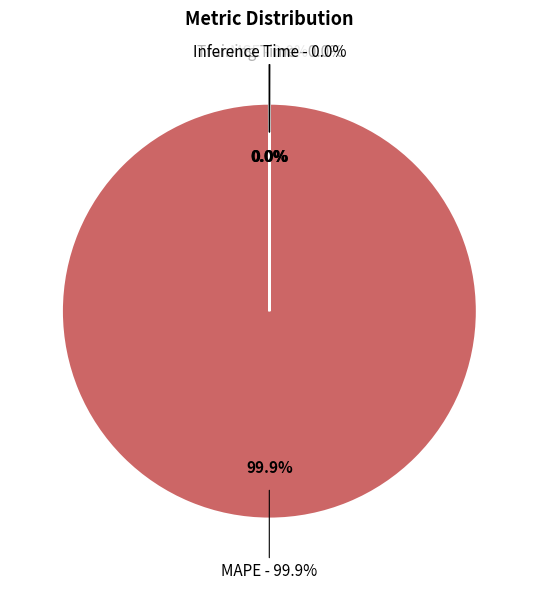

What percentage is NOT represented by Inference Time?

100.0%